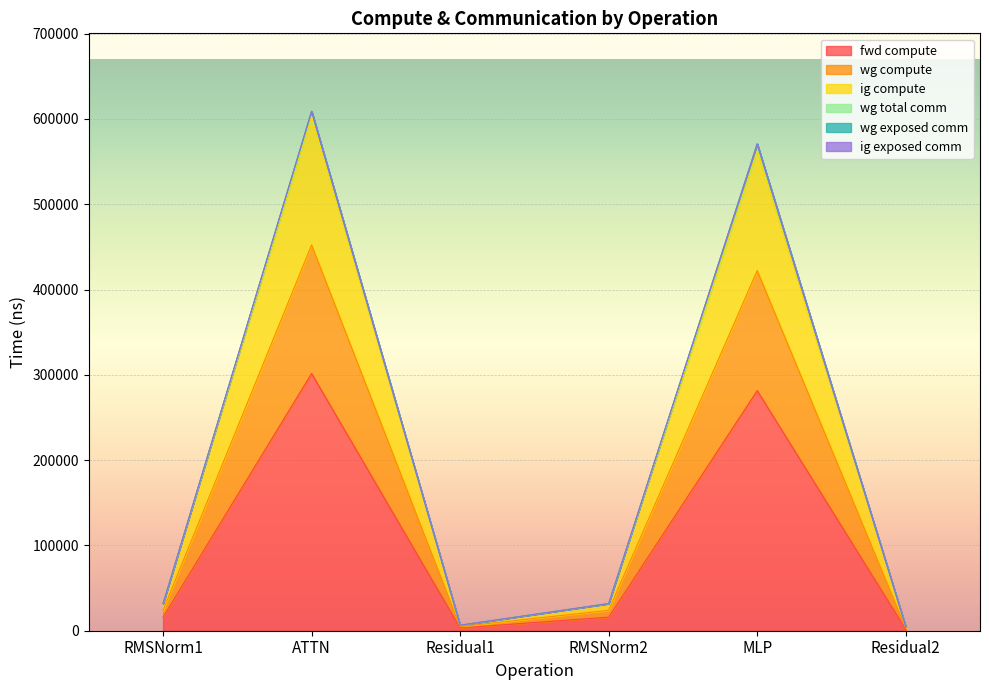

True or false: fwd compute and wg compute intersect in this chart.

False